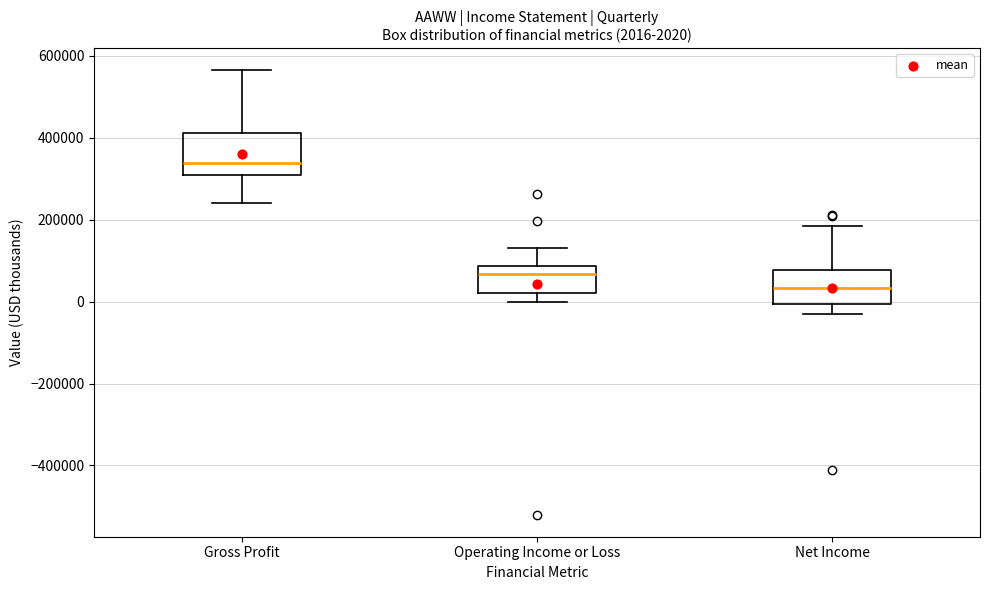

Which box has the lowest median line?

Net Income